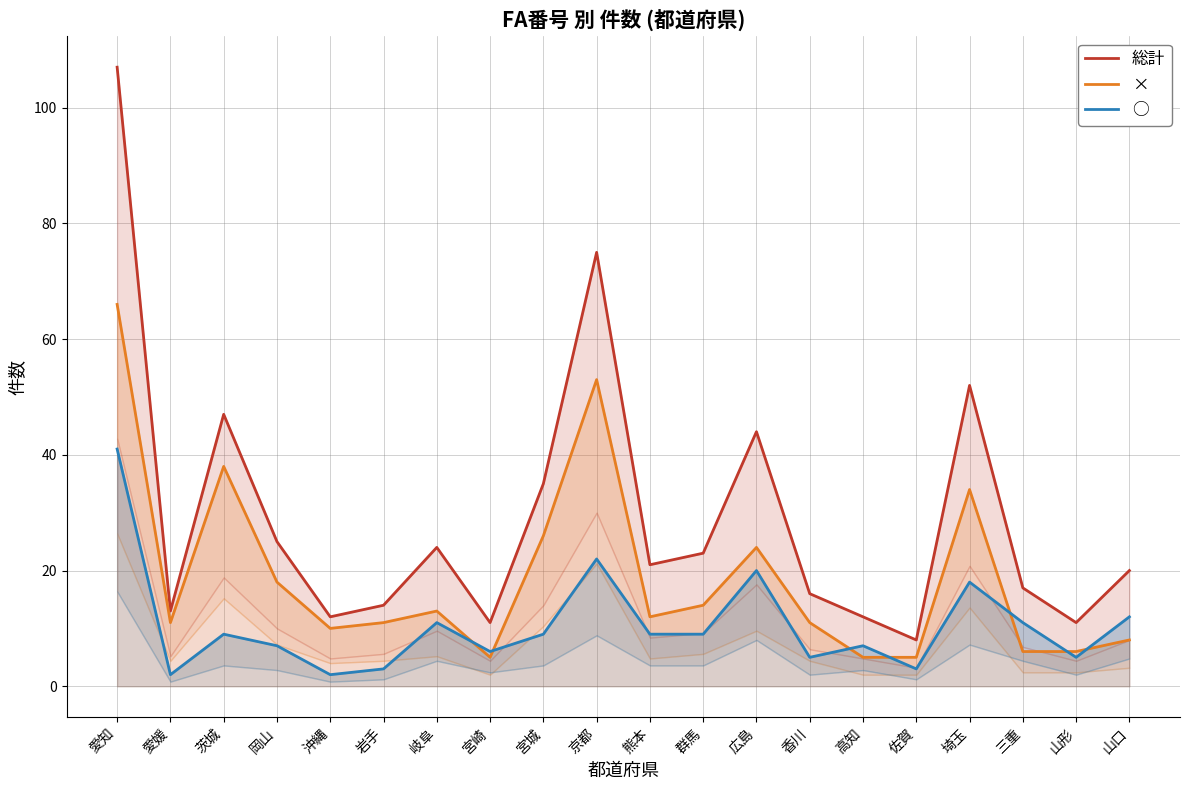

Rank the series by their average value, from lowest to highest.

○, ×, 総計